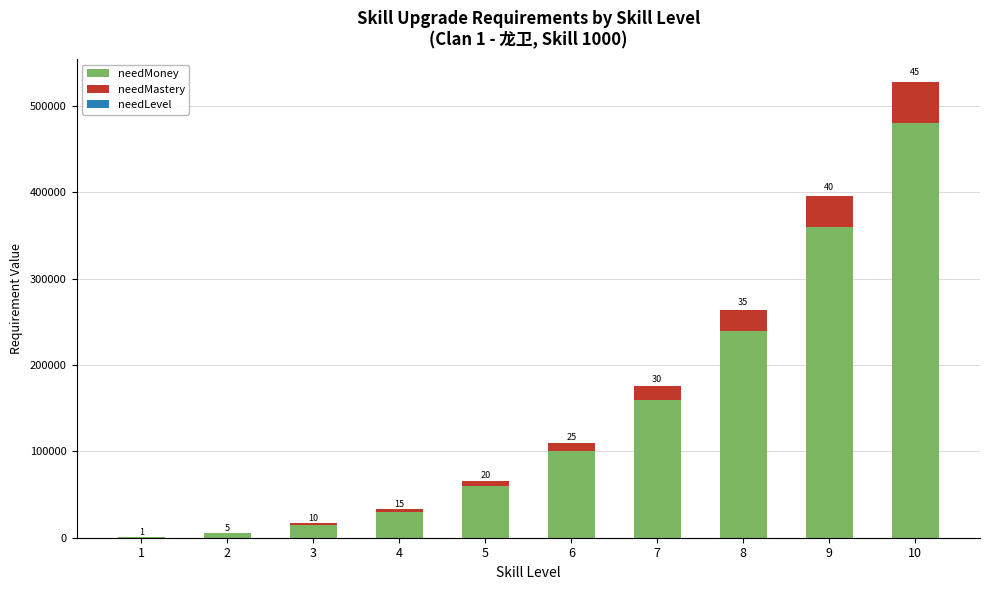

What is the highest value of the needMoney series?

480000